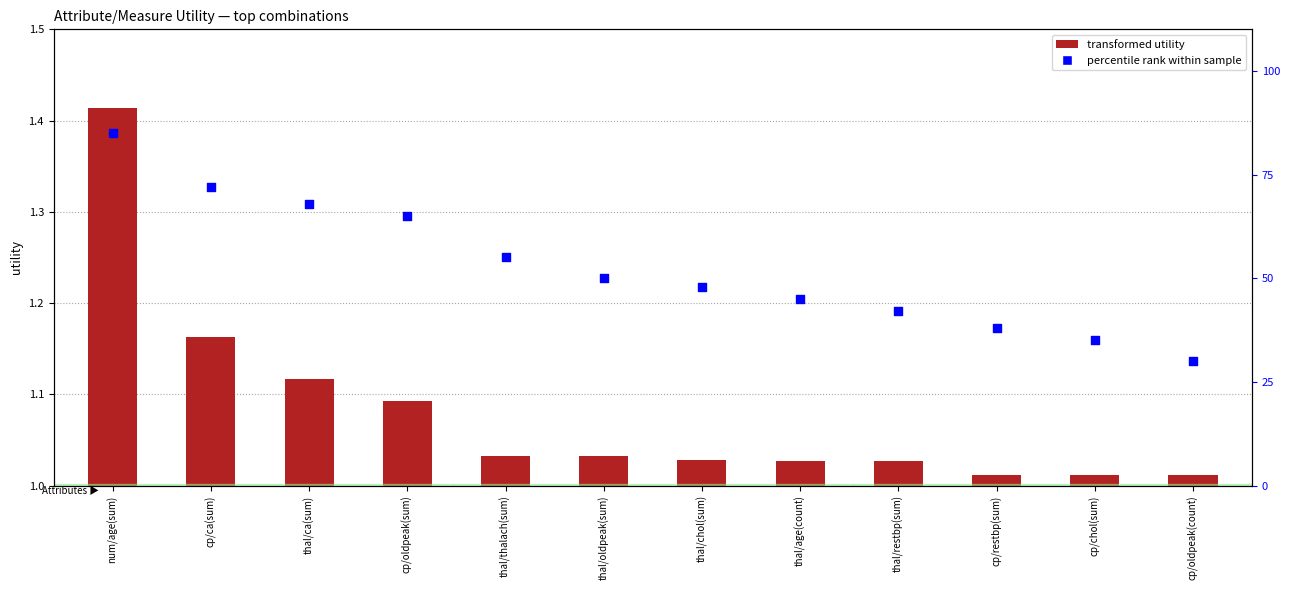

What are all the series names shown in the legend?

transformed utility, percentile rank within sample